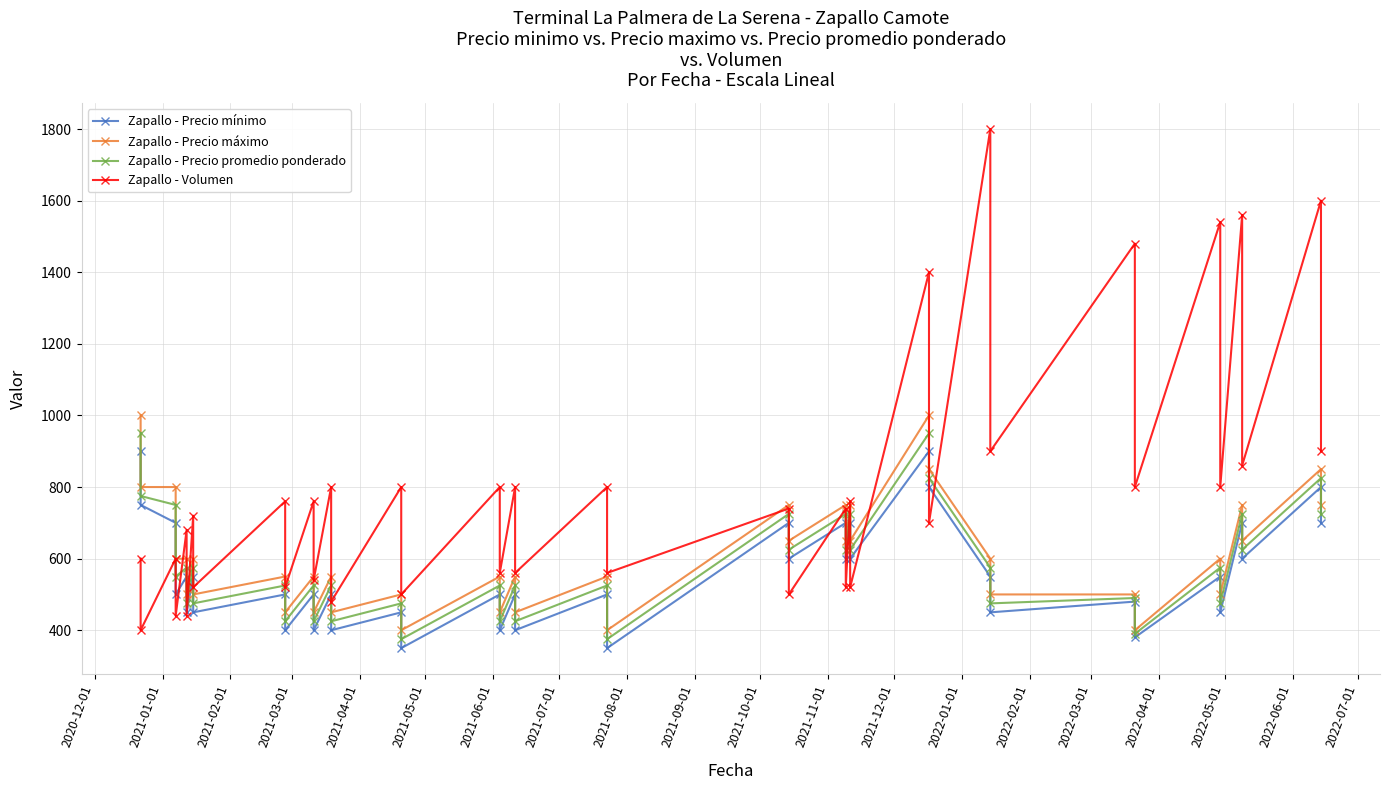

Rank the series at 2021-10-01 from lowest to highest value.

Zapallo - Precio mínimo, Zapallo - Precio promedio ponderado, Zapallo - Precio máximo, Zapallo - Volumen